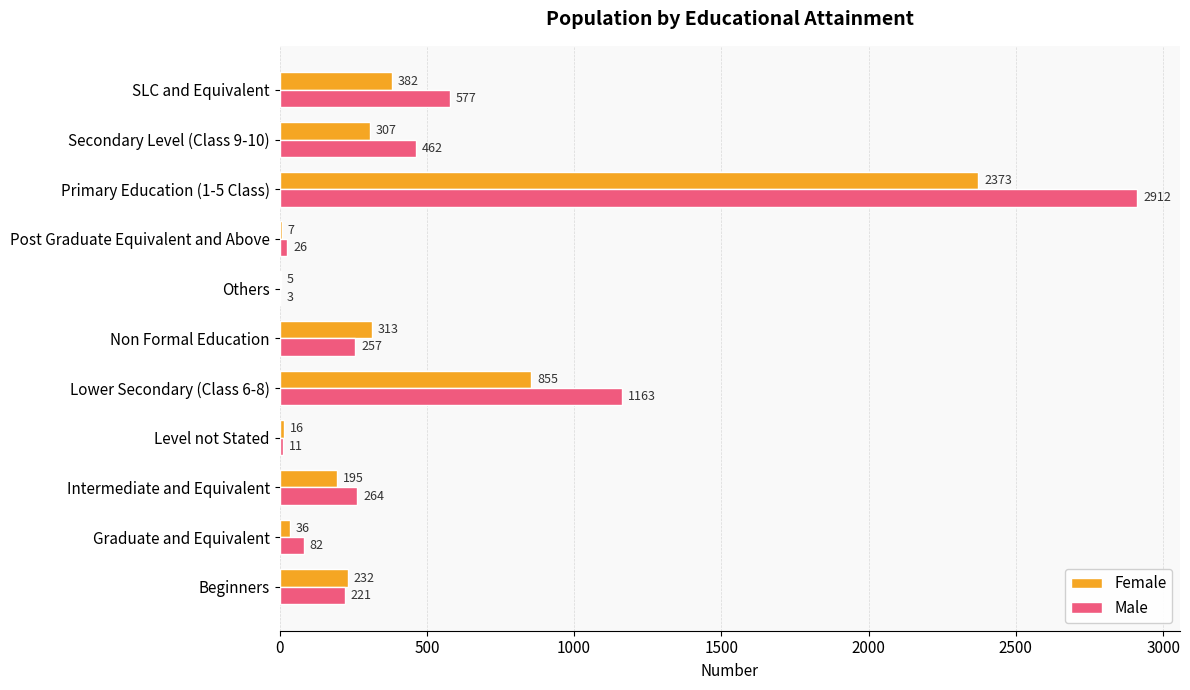

What is the sum of all Male values?

5978